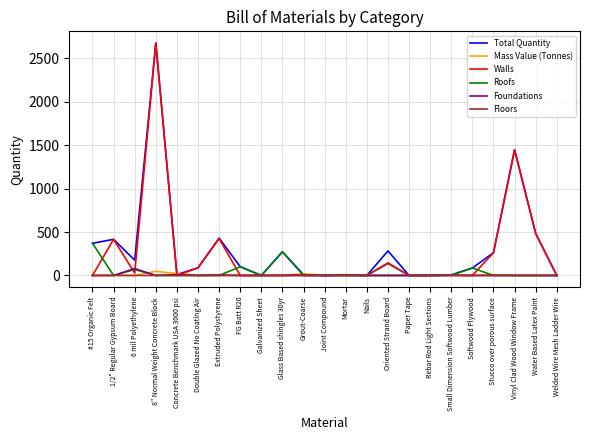

Is it true that Roofs equals 0.0 at Double Glazed No Coating Air?

True